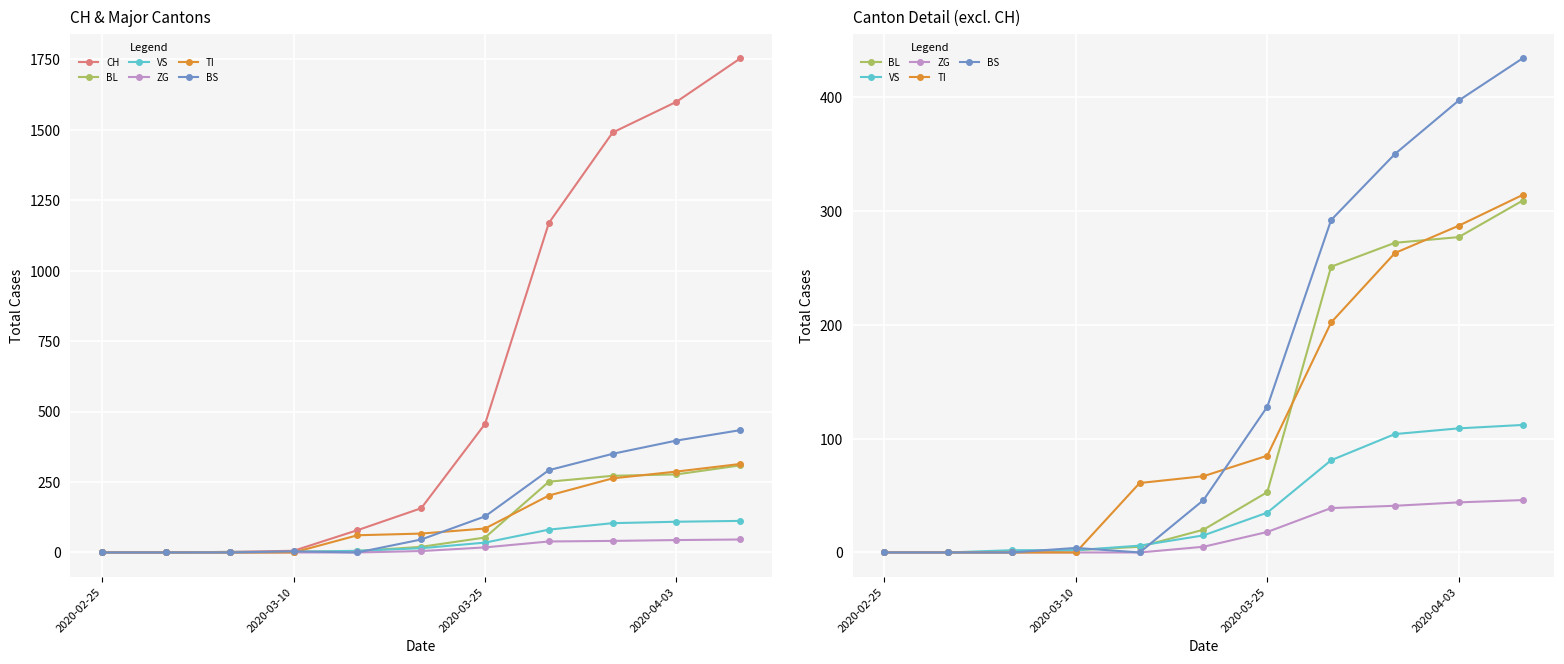

At which label is CH closest to 876?

7